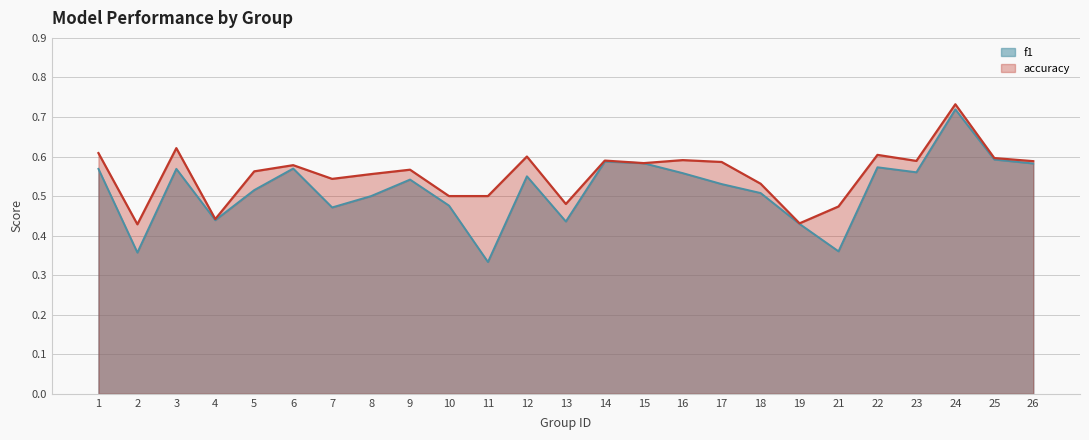

Reading left to right, extract all data points from this chart.

f1: 0.6	0.4	0.6	0.4	0.5	0.6	0.5	0.5	0.5	0.5	0.3	0.6	0.4	0.6	0.6	0.6	0.5	0.5	0.4	0.4	0.6	0.6	0.7	0.6	0.6
accuracy: 0.6	0.4	0.6	0.4	0.6	0.6	0.5	0.6	0.6	0.5	0.5	0.6	0.5	0.6	0.6	0.6	0.6	0.5	0.4	0.5	0.6	0.6	0.7	0.6	0.6